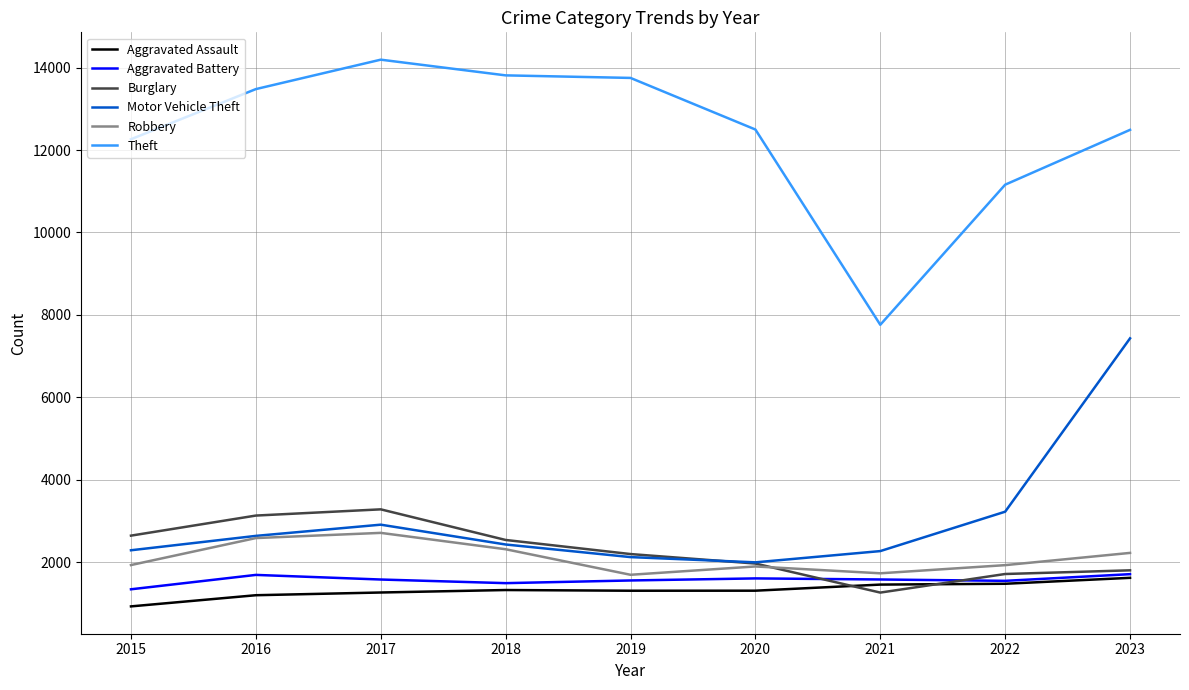

Which series has the widest spread of values?

Theft